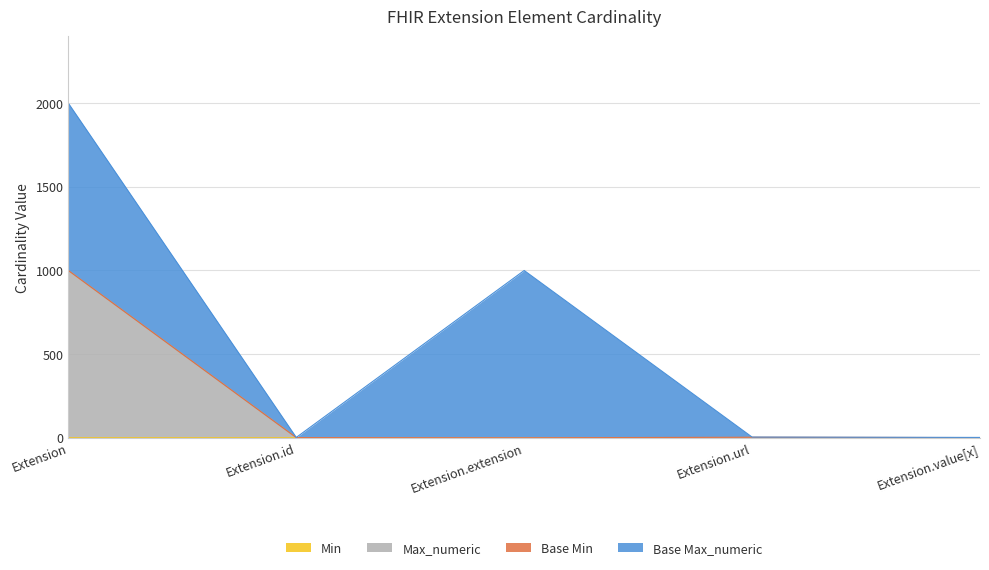

True or false: Max_numeric and Min intersect in this chart.

False